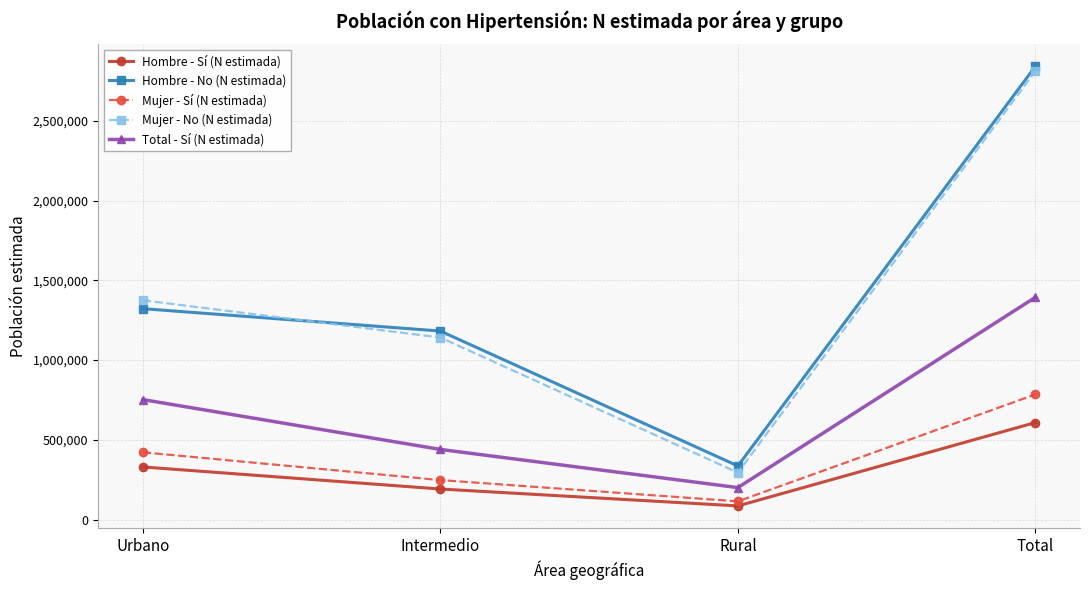

What is the value of the Mujer - No (N estimada) point at the 2nd from the left?

1141336